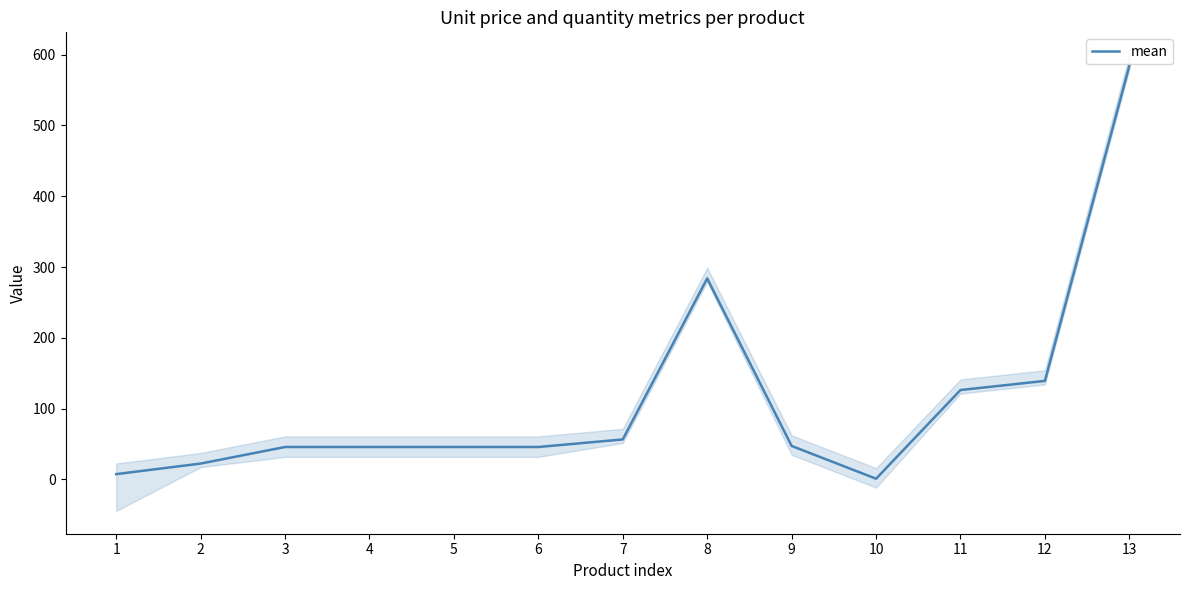

Is it true that the value at 4 is 9.3?

False